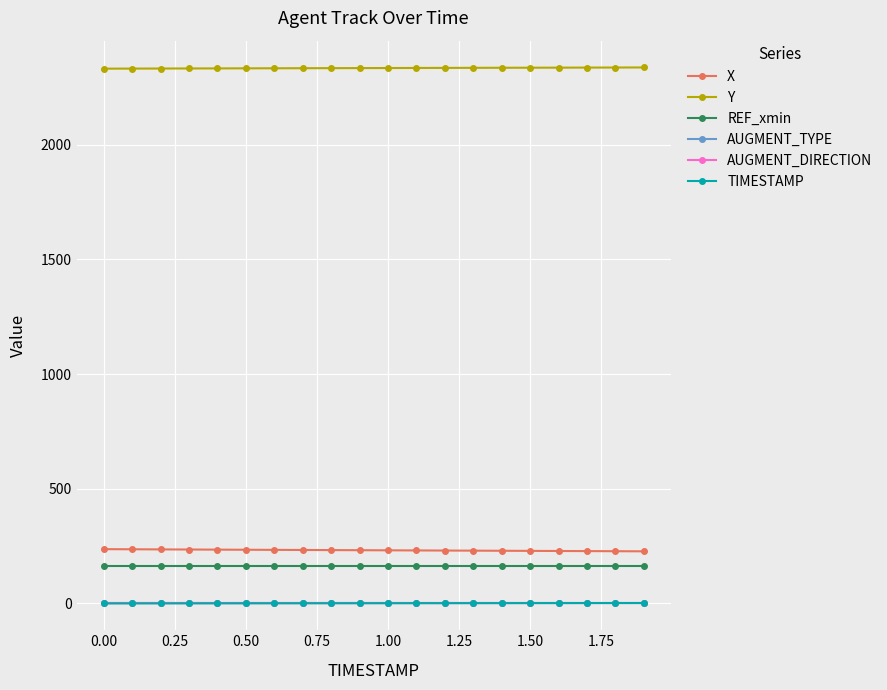

What is the greatest value displayed?

2336.4